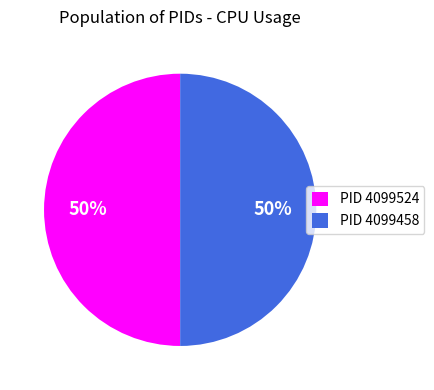

Approximately how many times larger is the value at PID 4099524 compared to PID 4099458?

1.0